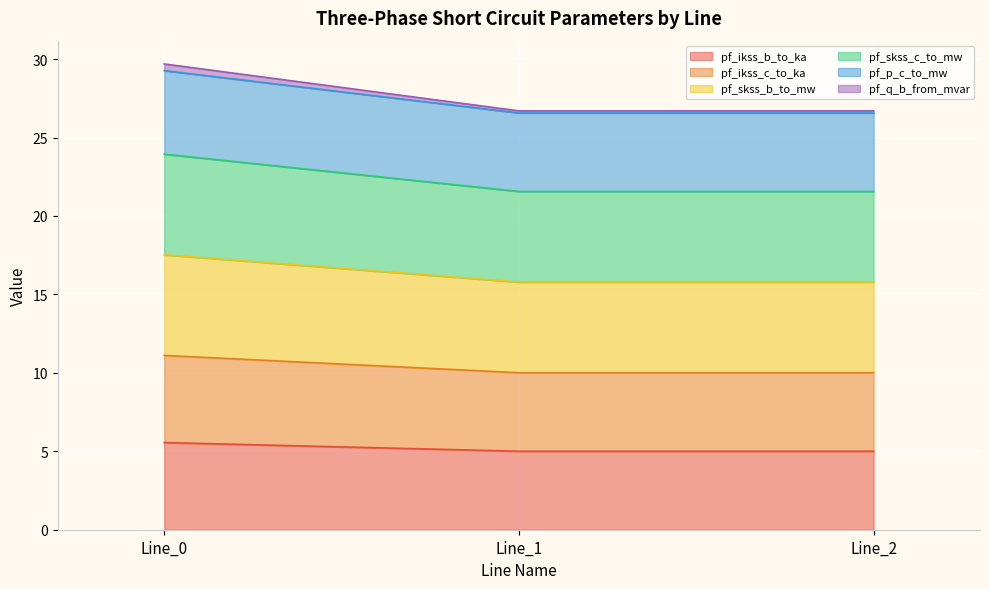

Which series changed the most between Line_1 and Line_2?

pf_q_b_from_mvar